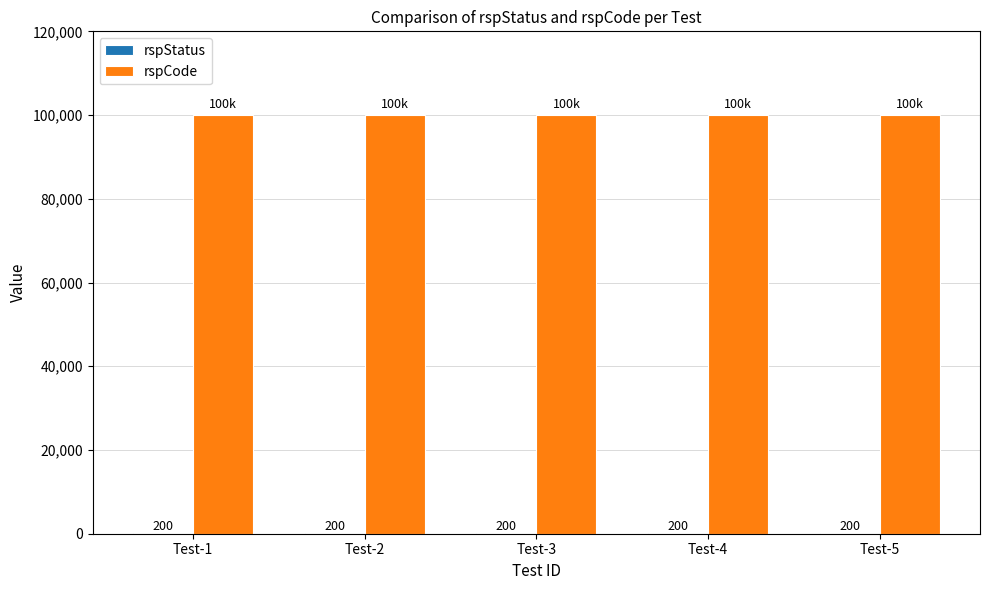

How many series are shown in this chart?

2